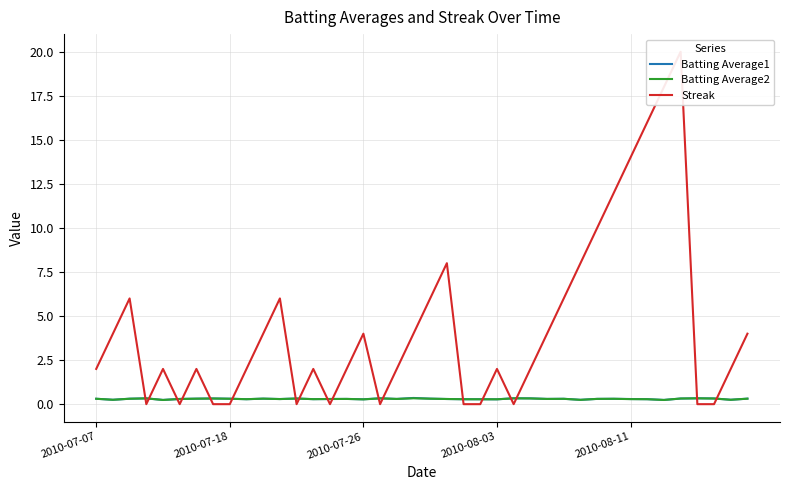

The Batting Average2 series shows 0.3 at 2010-08-11. True or false?

True